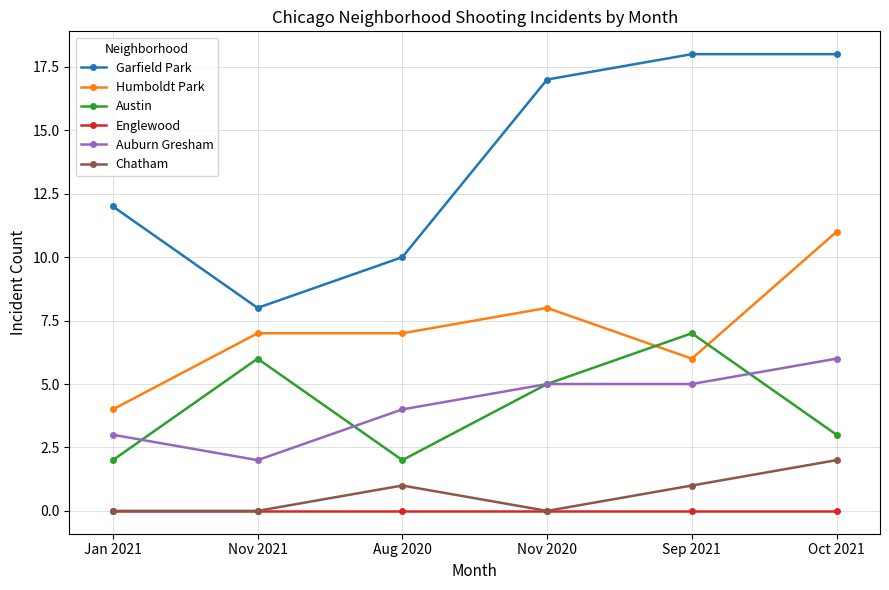

What is the maximum value for Austin?

7